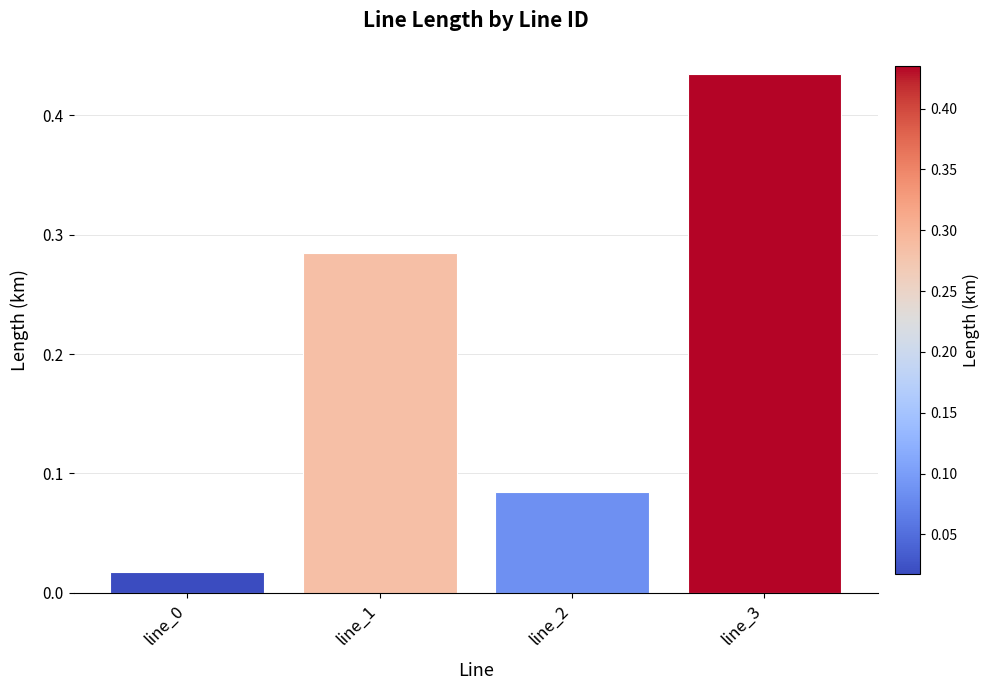

How many categories are shown in the chart?

4